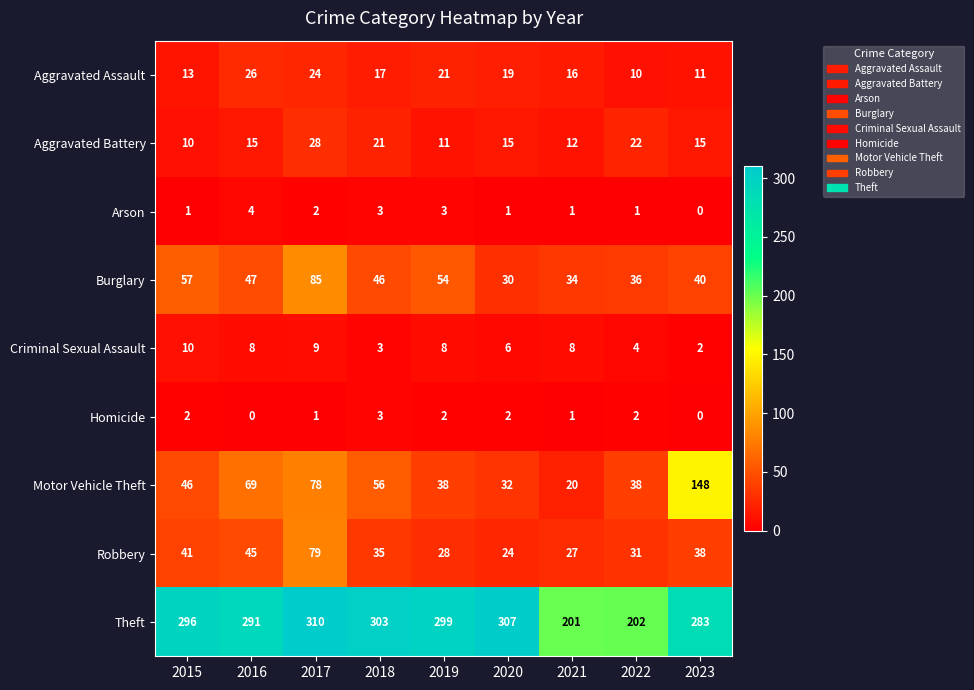

What is the sum of the Aggravated Assault values at 2016 and 2022?

36